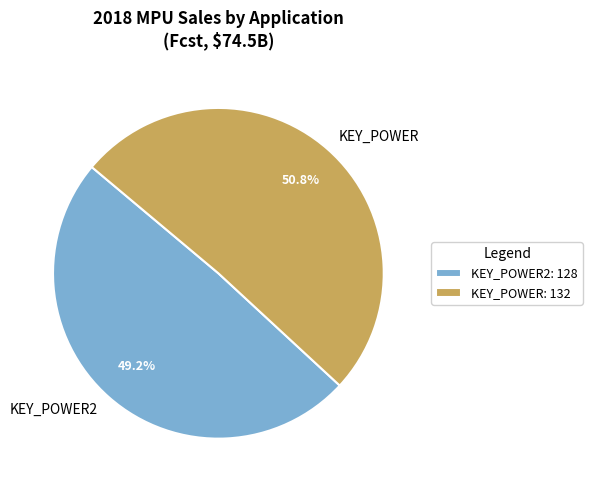

True or false: KEY_POWER2 accounts for 40% of the total.

False